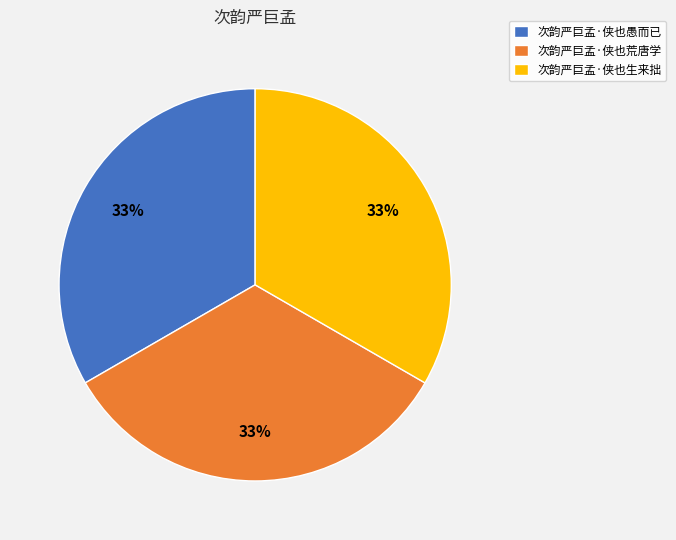

What is the ratio of the value at 次韵严巨孟·侠也荒唐学 to the value at 次韵严巨孟·侠也生来拙?

1.0